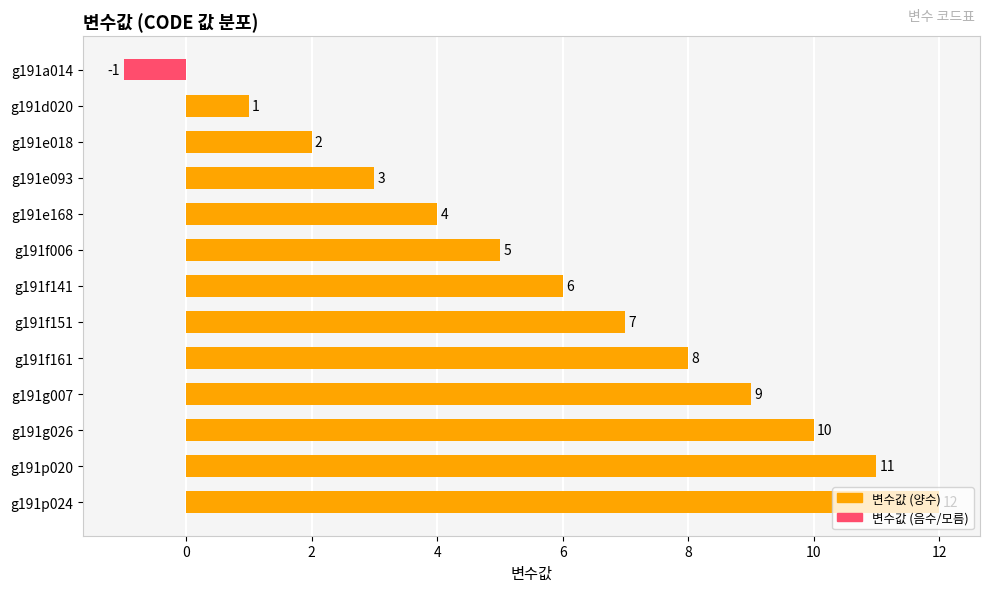

Is it true that the value at g191e168 is 4?

True